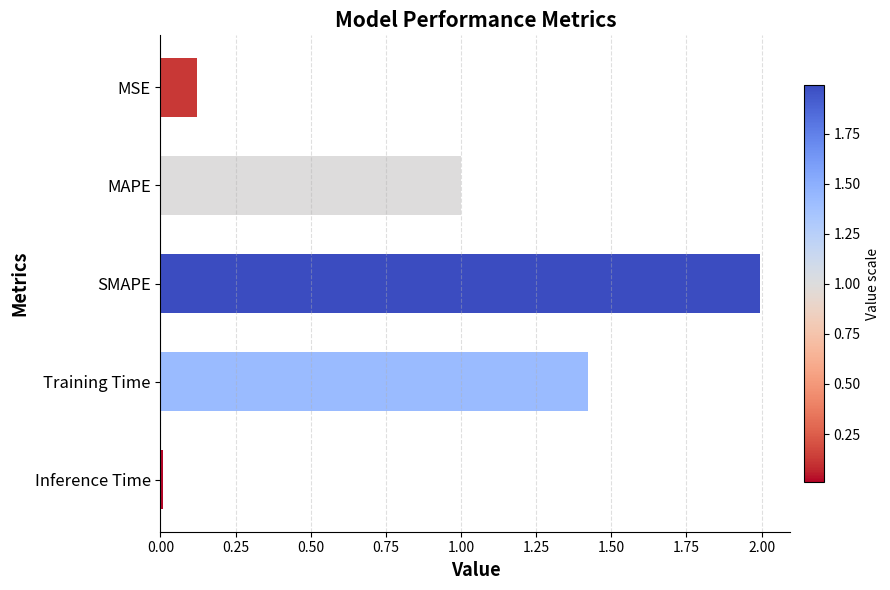

What is the change in value from MSE to SMAPE?

+1.9